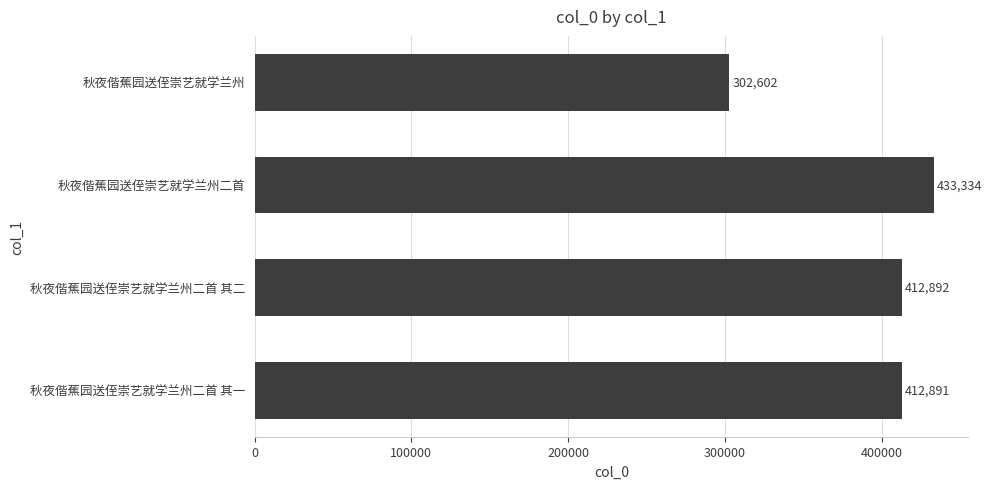

At which category does the chart reach its peak across all series?

秋夜偕蕉园送侄崇艺就学兰州二首